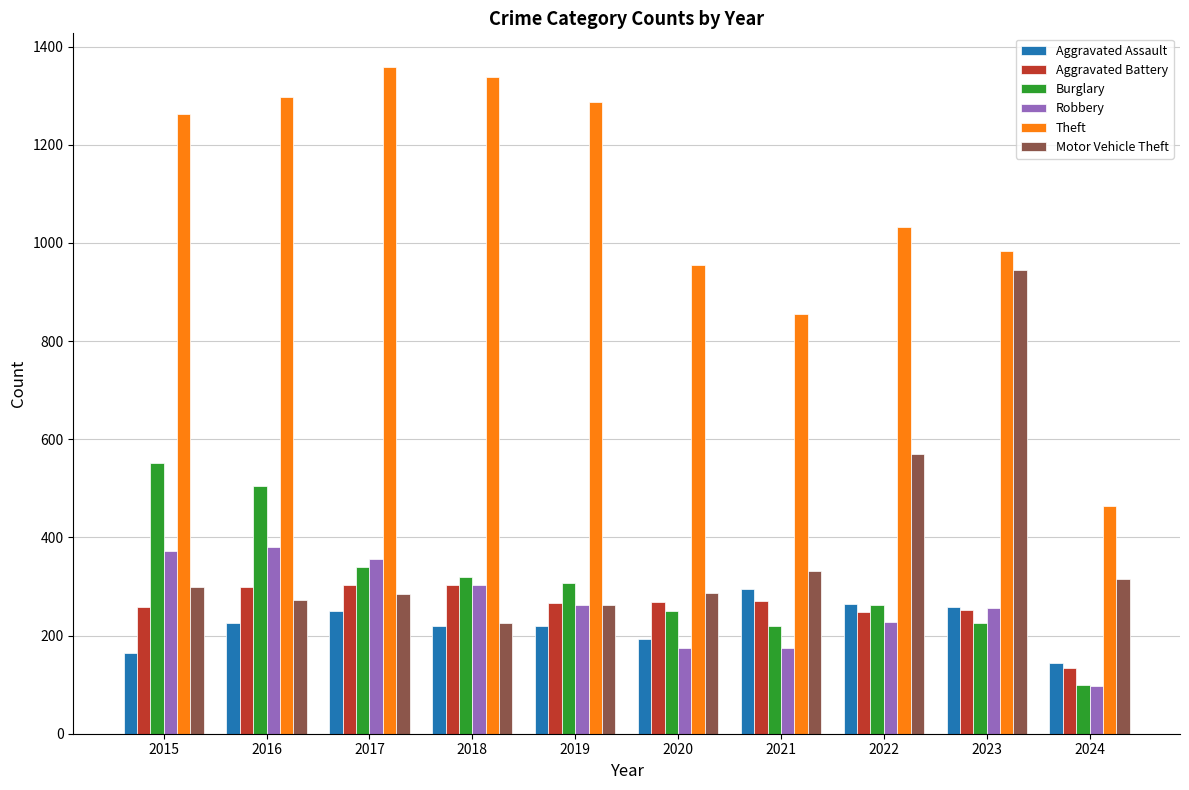

Which category has the highest value in the Theft series?

2017